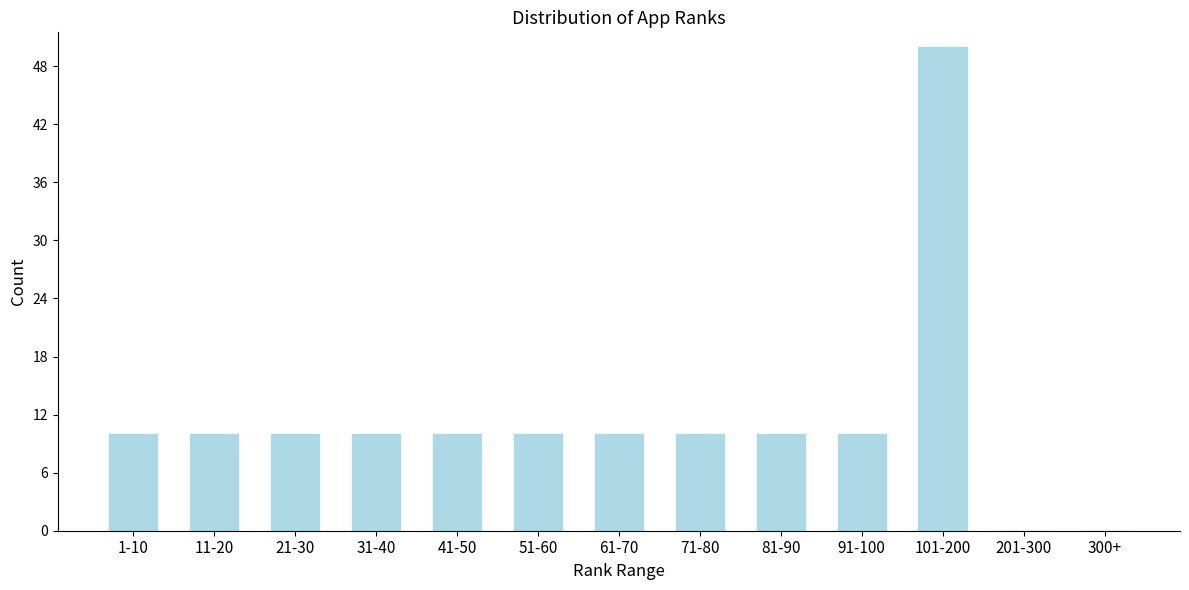

Reading left to right, what are all the values shown in this chart?

1-10=10	11-20=10	21-30=10	31-40=10	41-50=10	51-60=10	61-70=10	71-80=10	81-90=10	91-100=10	101-200=50	201-300=0	300+=0